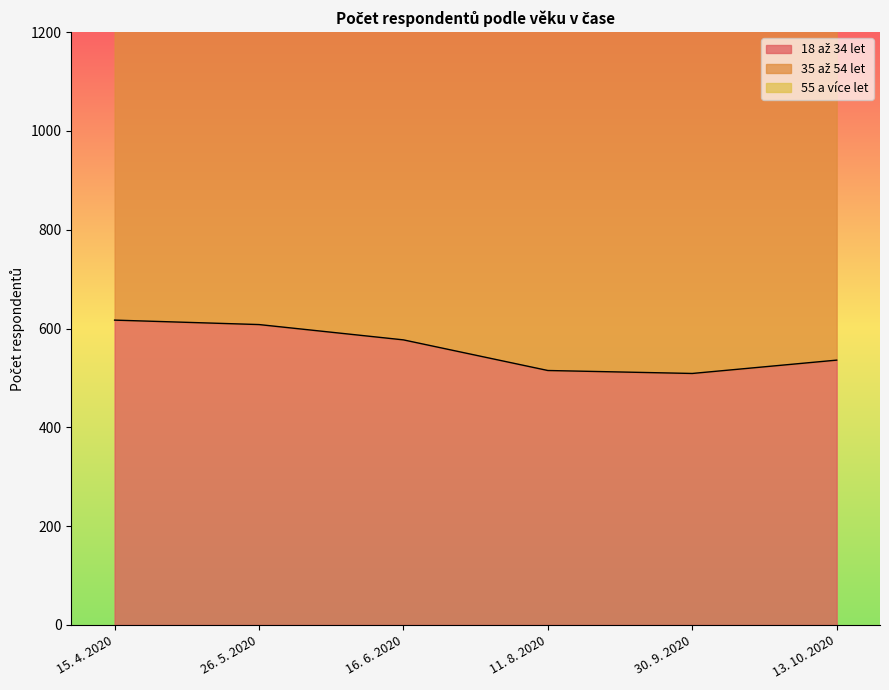

Between 11. 8. 2020 and 13. 10. 2020, which series saw the biggest shift?

35 až 54 let